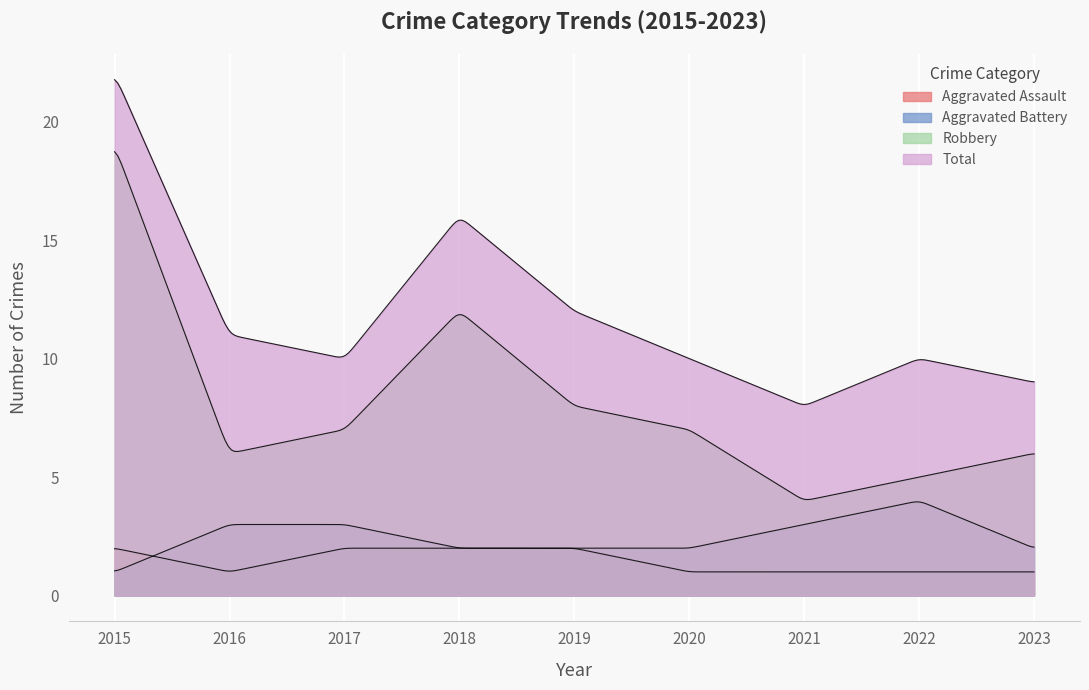

What is the difference between the maximum and minimum values in the Aggravated Assault series?

1